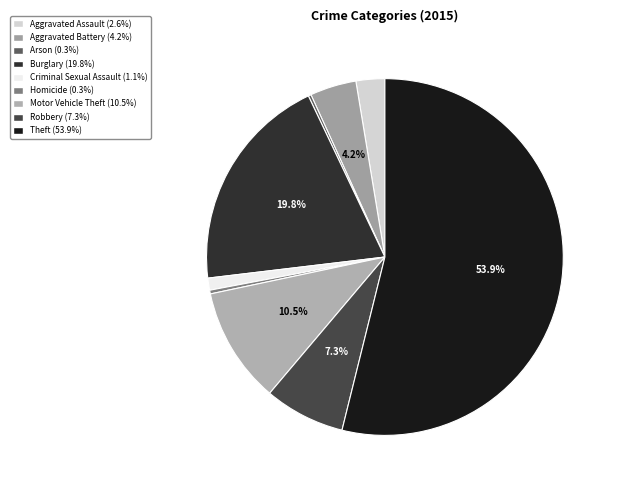

Does Theft account for over 50% of the chart?

Yes